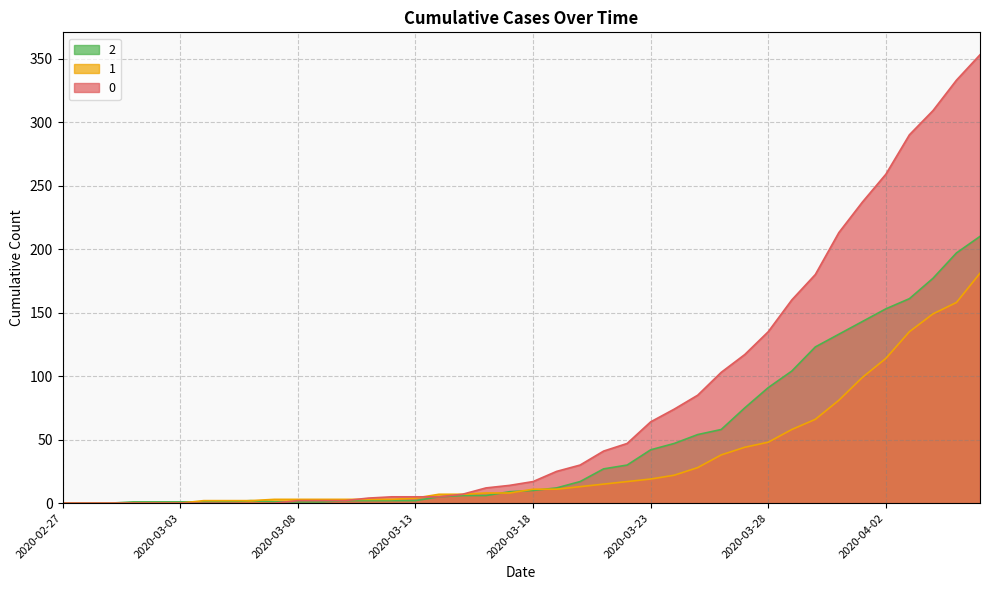

How many data points does each series have?

40